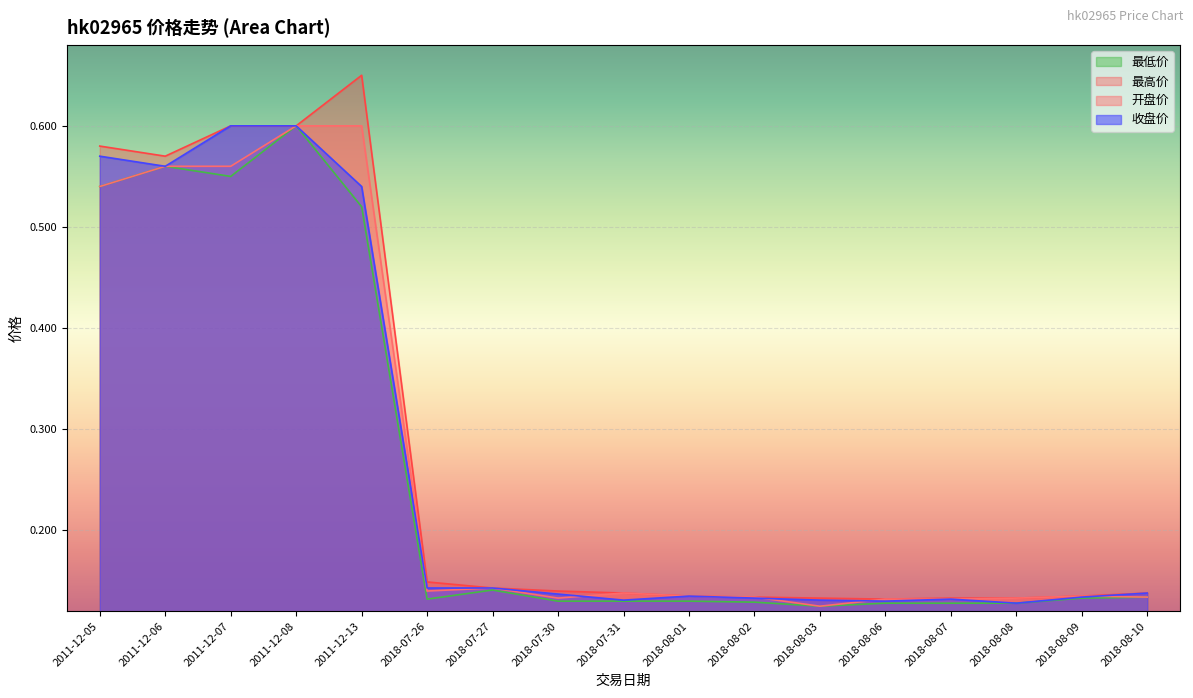

How many lines are shown in the chart?

4